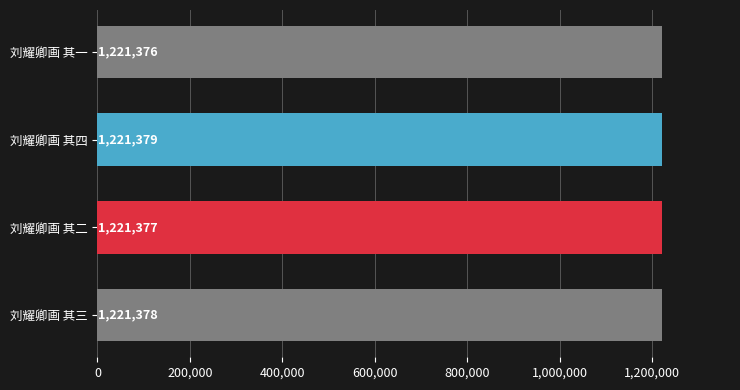

Where is the data nearest to the value 1221377?

刘耀卿画 其二